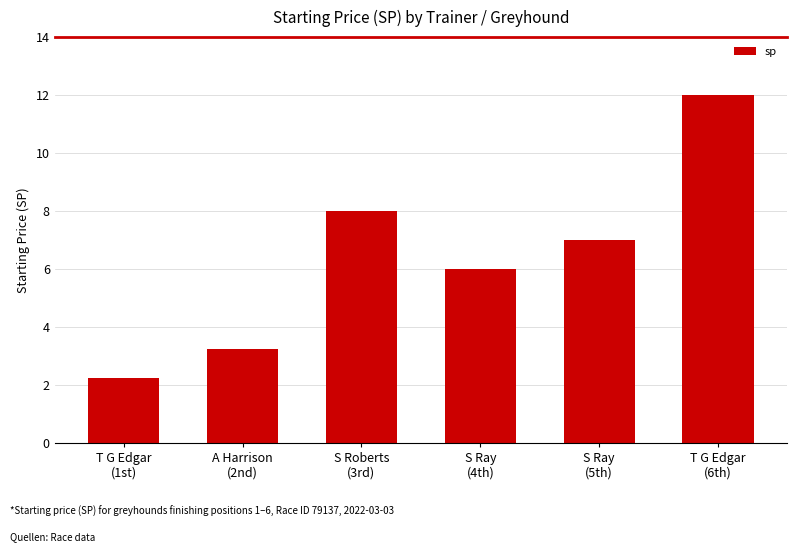

What is the label of the 6th bar from the left?

T G Edgar
(6th)